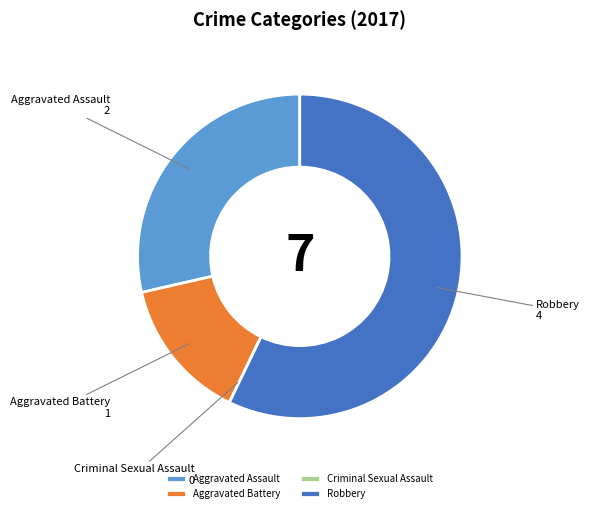

Is there any slice that represents more than half of the pie?

Yes